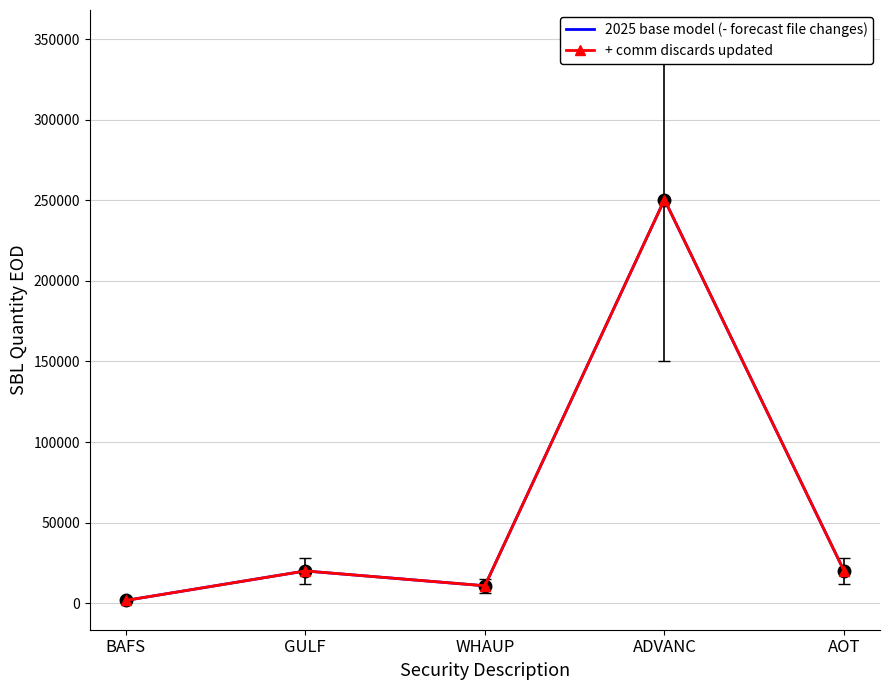

True or false: + comm discards updated has a value of 250400 at ADVANC.

True